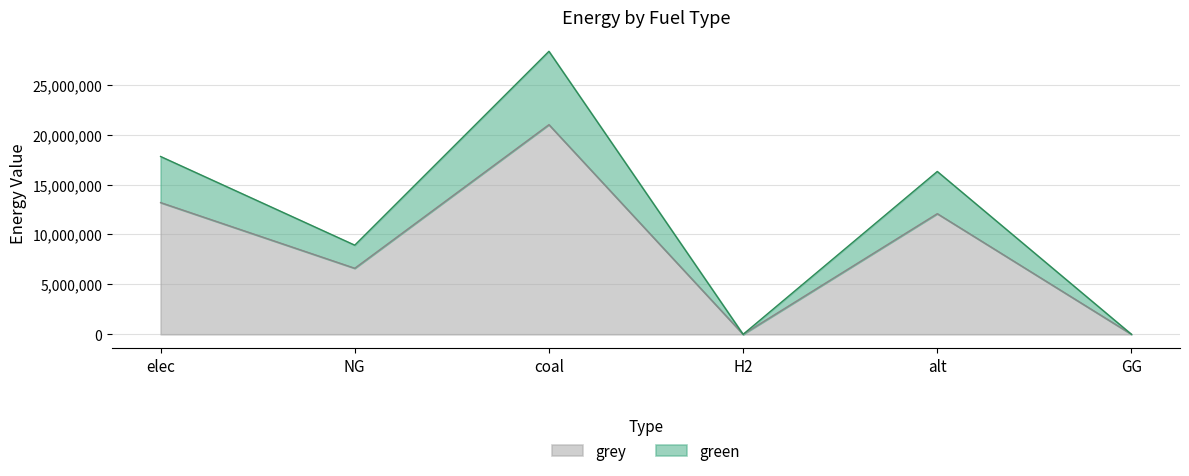

What is the ratio of the value at elec to the value at coal?

0.6